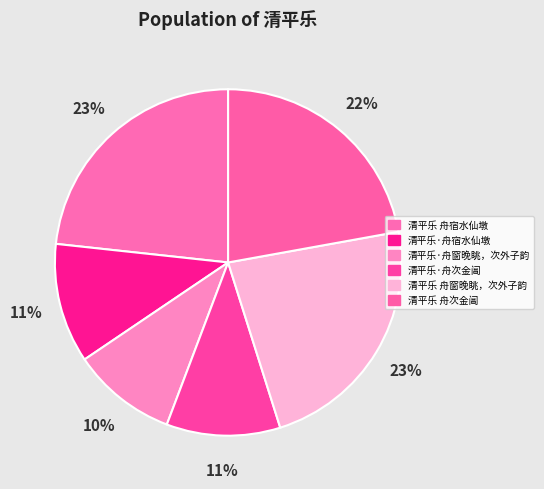

Which has a higher value, 清平乐 舟窗晚眺，次外子韵 or 清平乐·舟宿水仙墩?

清平乐 舟窗晚眺，次外子韵